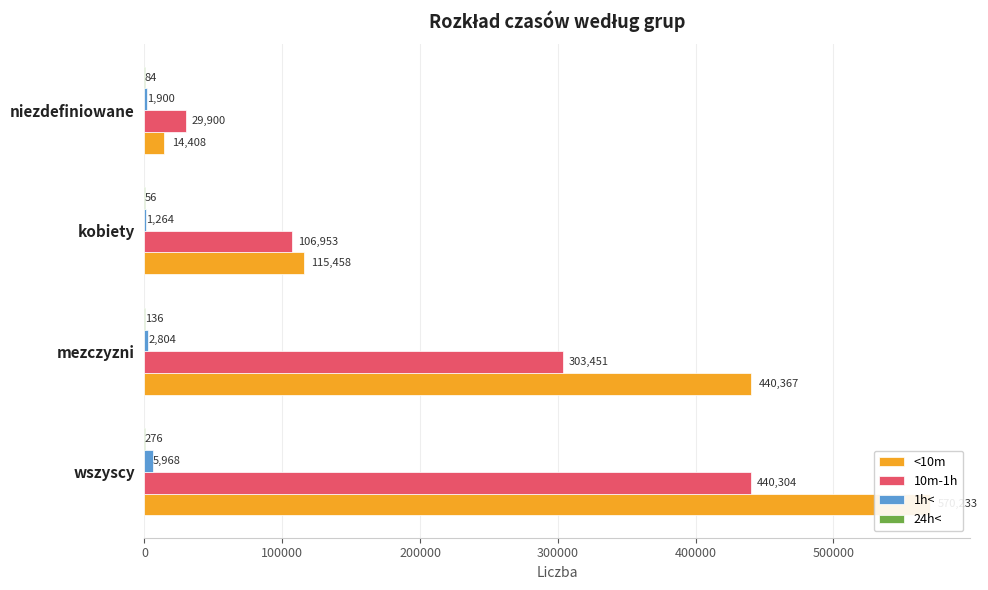

What is the lowest value of the <10m series?

14408